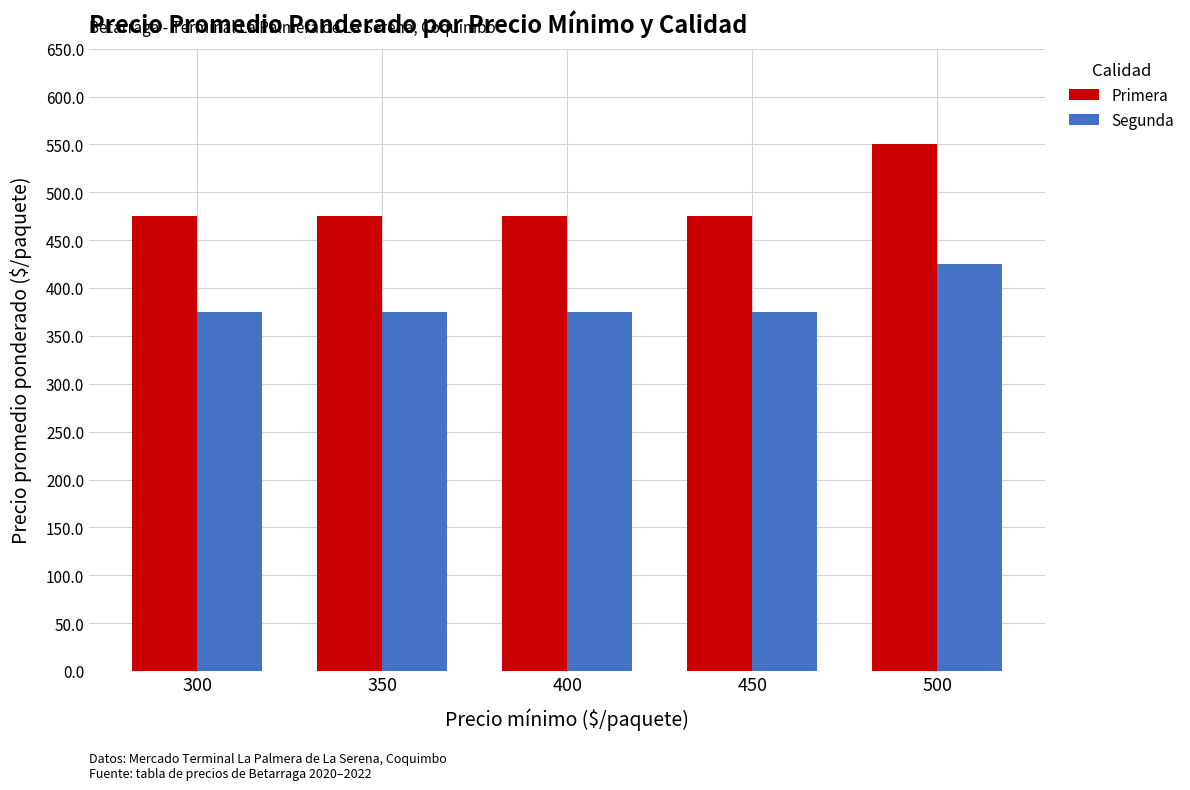

Reading right to left, what are all the values shown in this chart?

Primera: 500=550	450=475	400=475	350=475	300=475
Segunda: 500=425	450=375	400=375	350=375	300=375